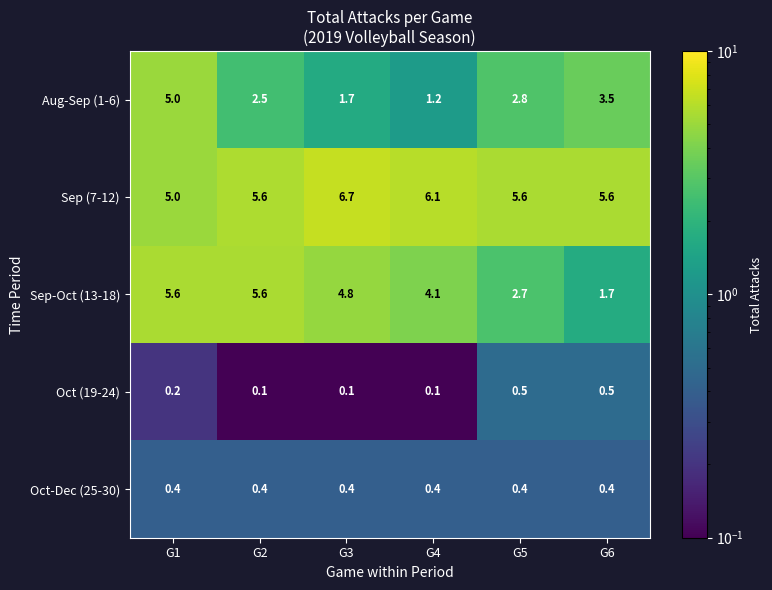

Which label corresponds to the largest value in the chart?

G3